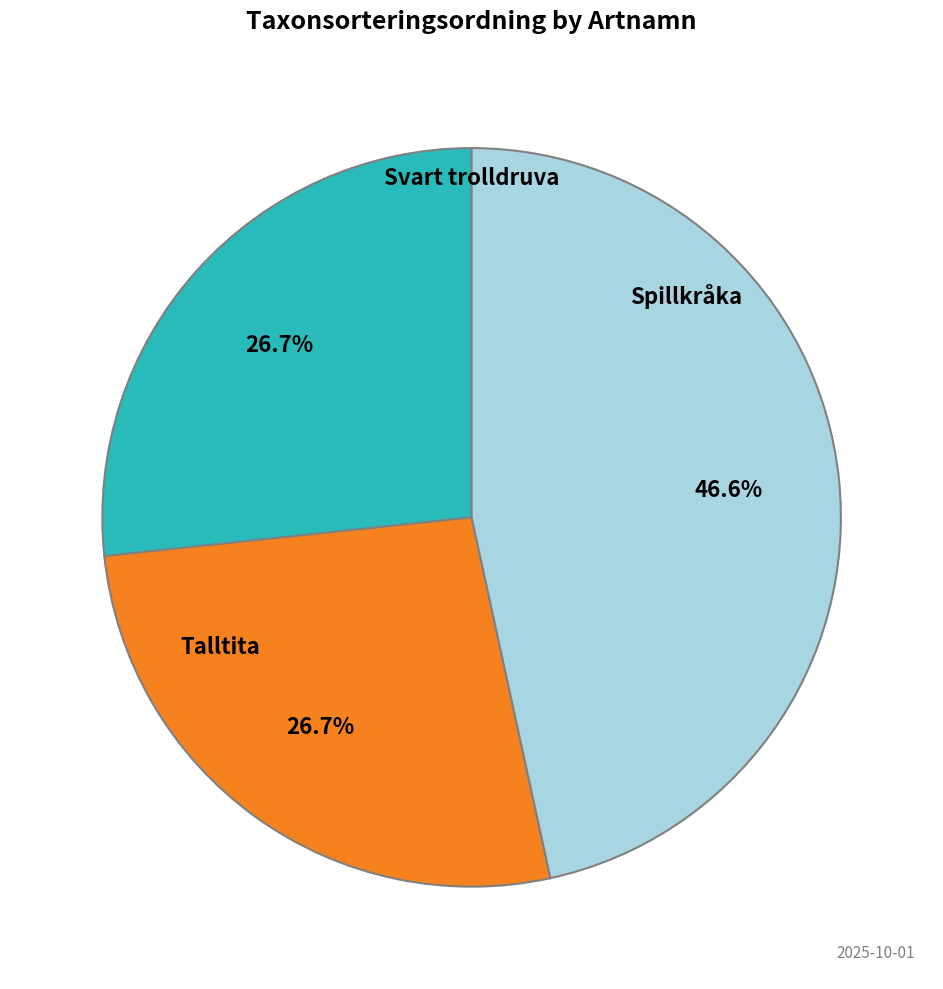

Is there any slice that represents more than half of the pie?

No